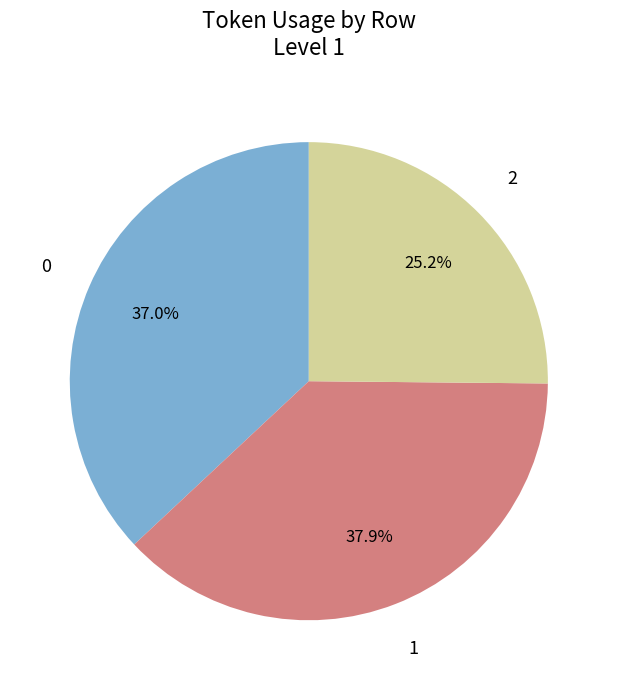

Does any single category account for the majority?

No